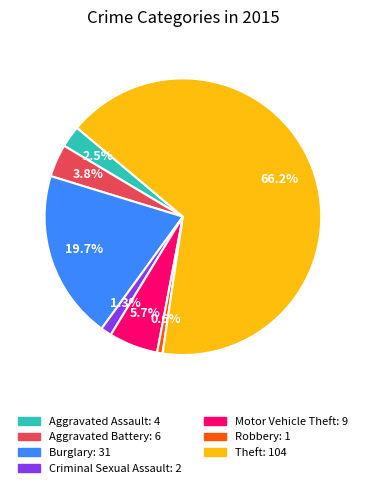

How many segments does this pie chart have?

7